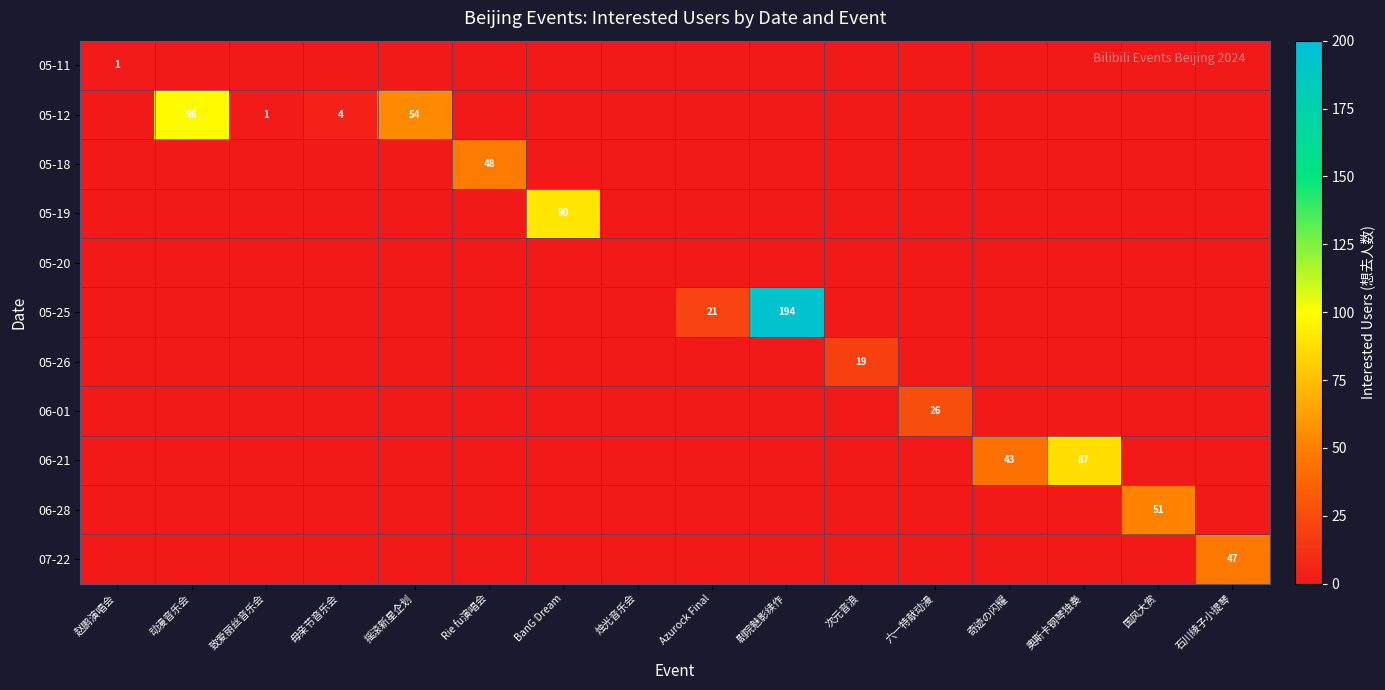

Is the value of 06-28 at 致爱丽丝音乐会 greater than the value of 07-22 at 次元音浪?

No